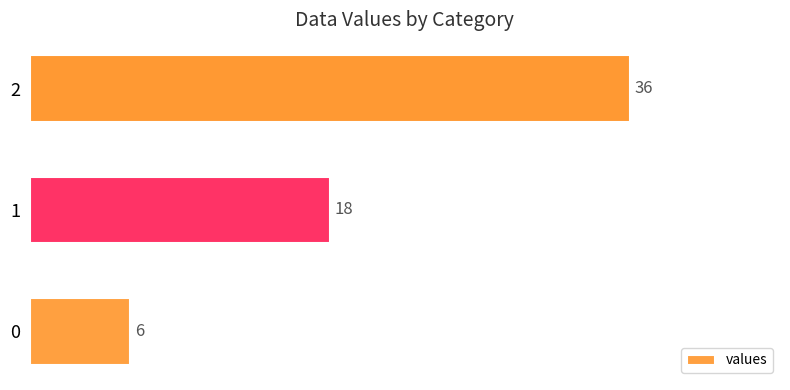

Where is the data nearest to the value 21?

1